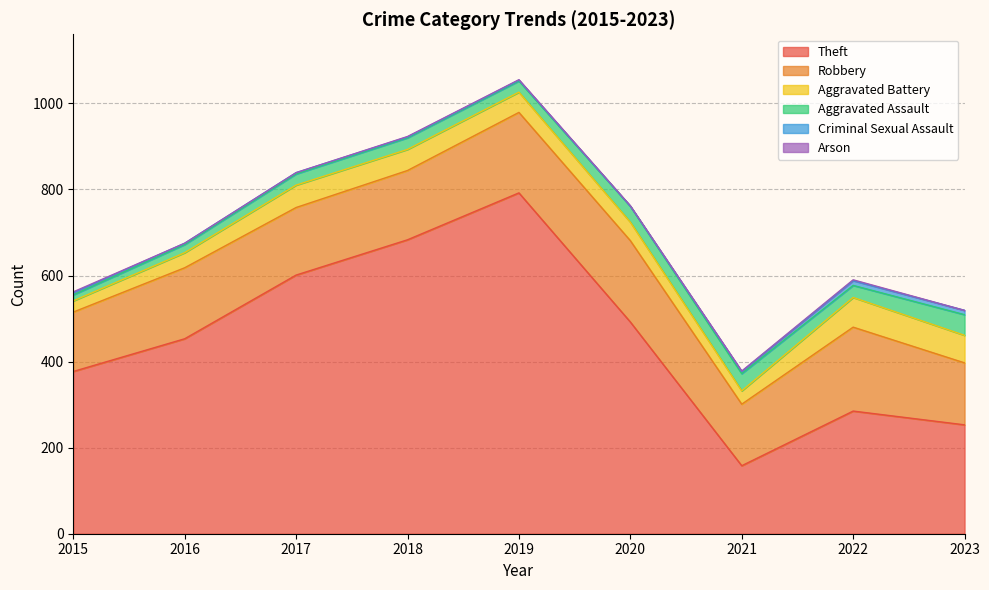

Between 2023 and 2015, which is larger?

2015